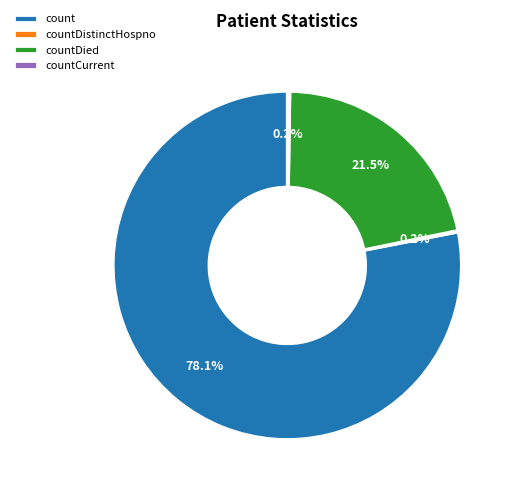

What is the largest slice in the pie chart?

count